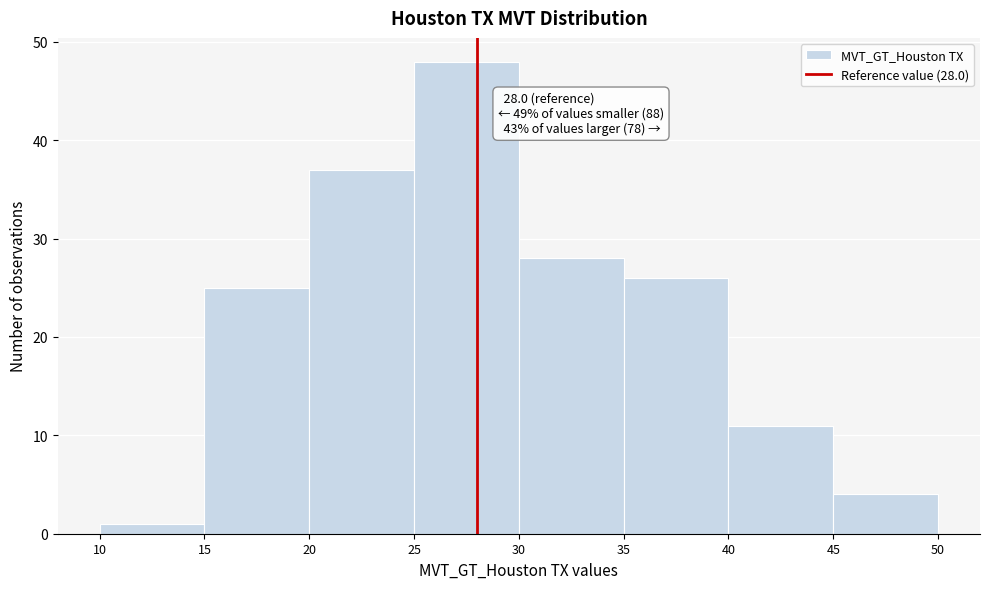

Over which range of the x-axis is the bar tallest?

25 to 30